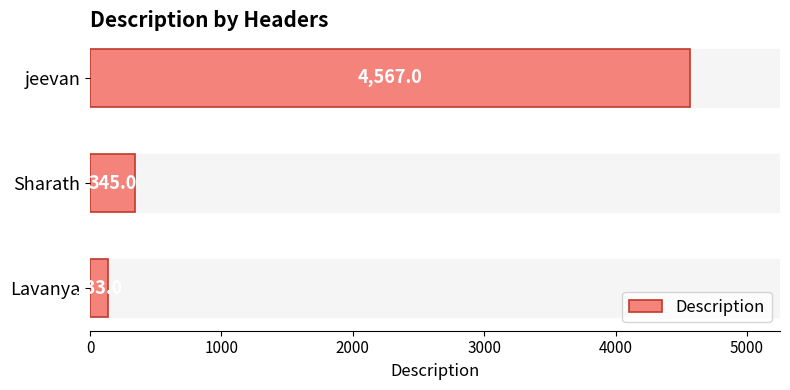

What is the average value?

1682